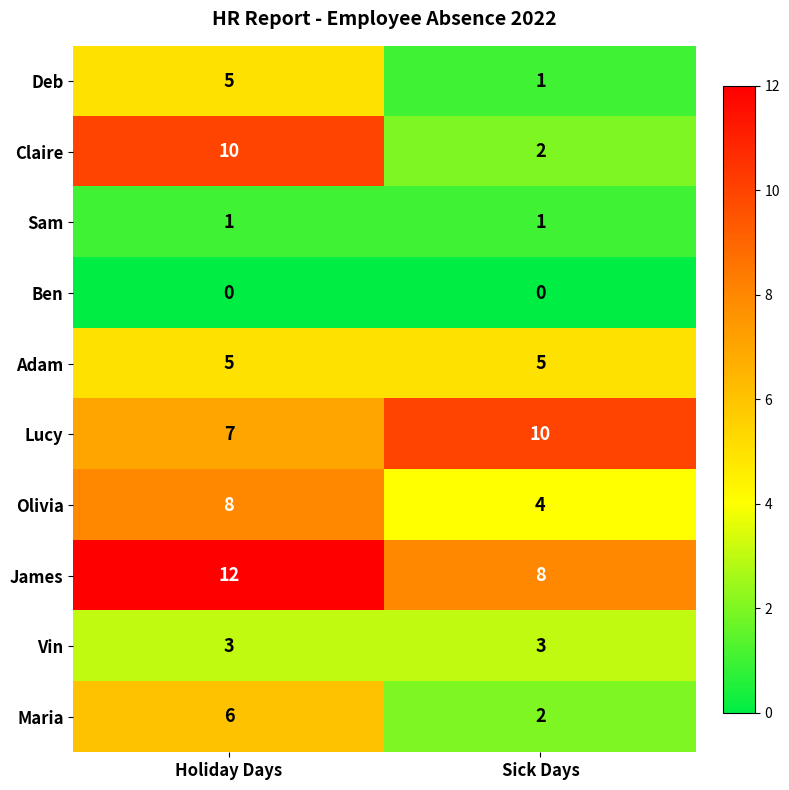

What is the lowest value of the Claire series?

2